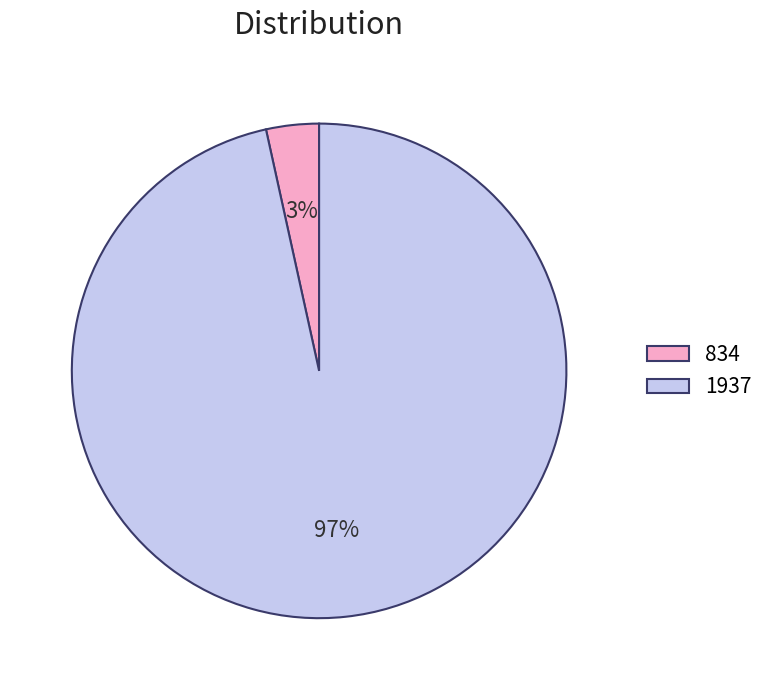

To the nearest percent, what percentage of the pie is 1937?

97%